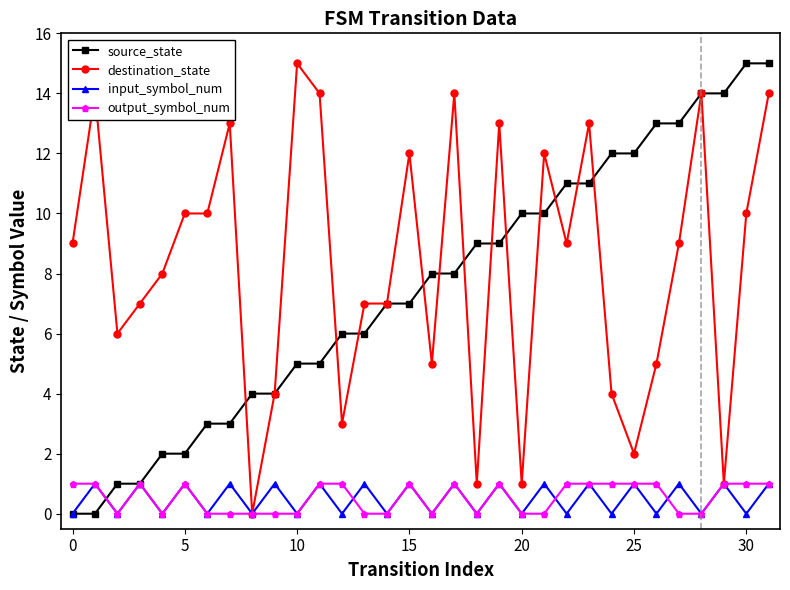

True or false: output_symbol_num has more than 2 points higher than both neighbors.

True